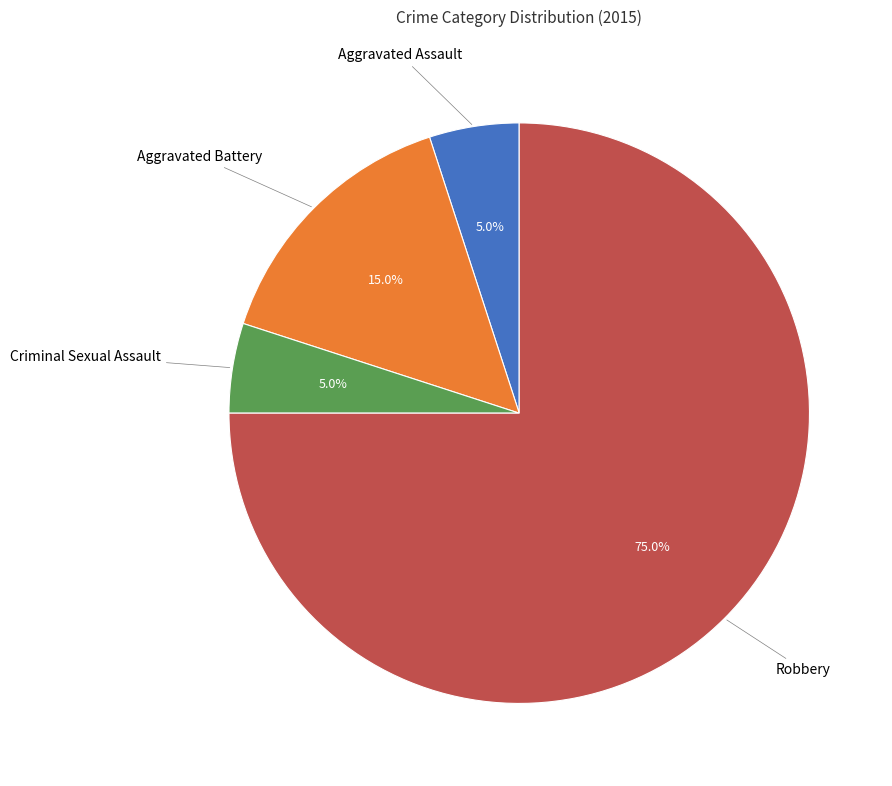

Is there a majority slice in this chart?

Yes